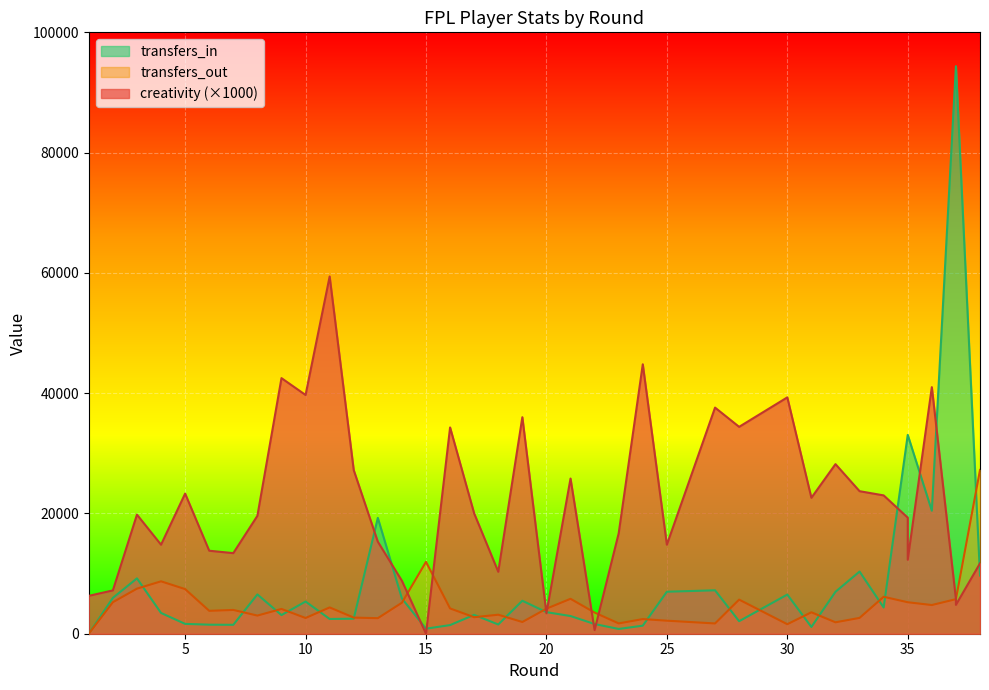

What is the difference between the highest and lowest values at 21?

22859